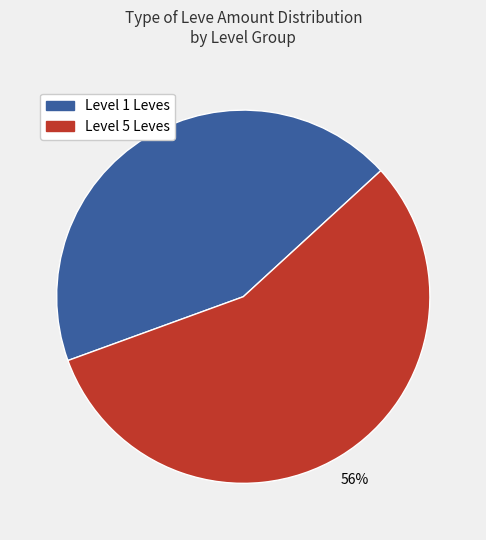

To the nearest percent, what is the average slice percentage?

50%